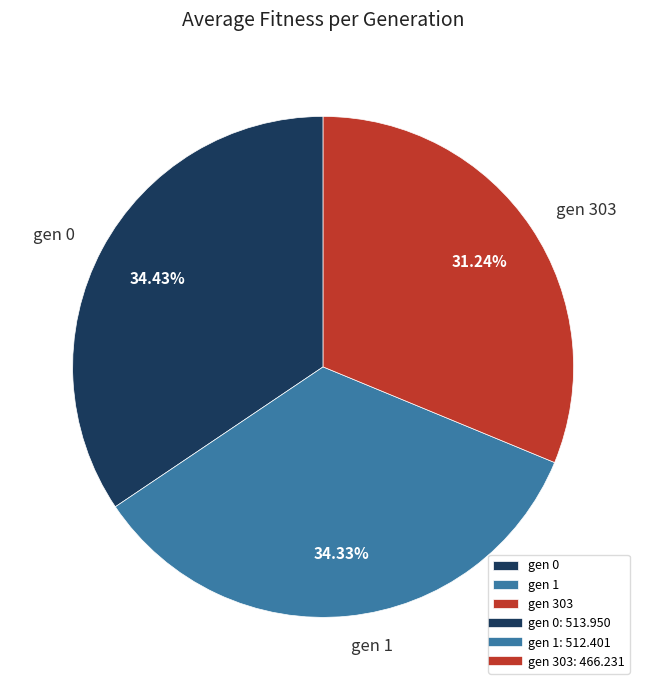

Is there any slice that represents more than half of the pie?

No